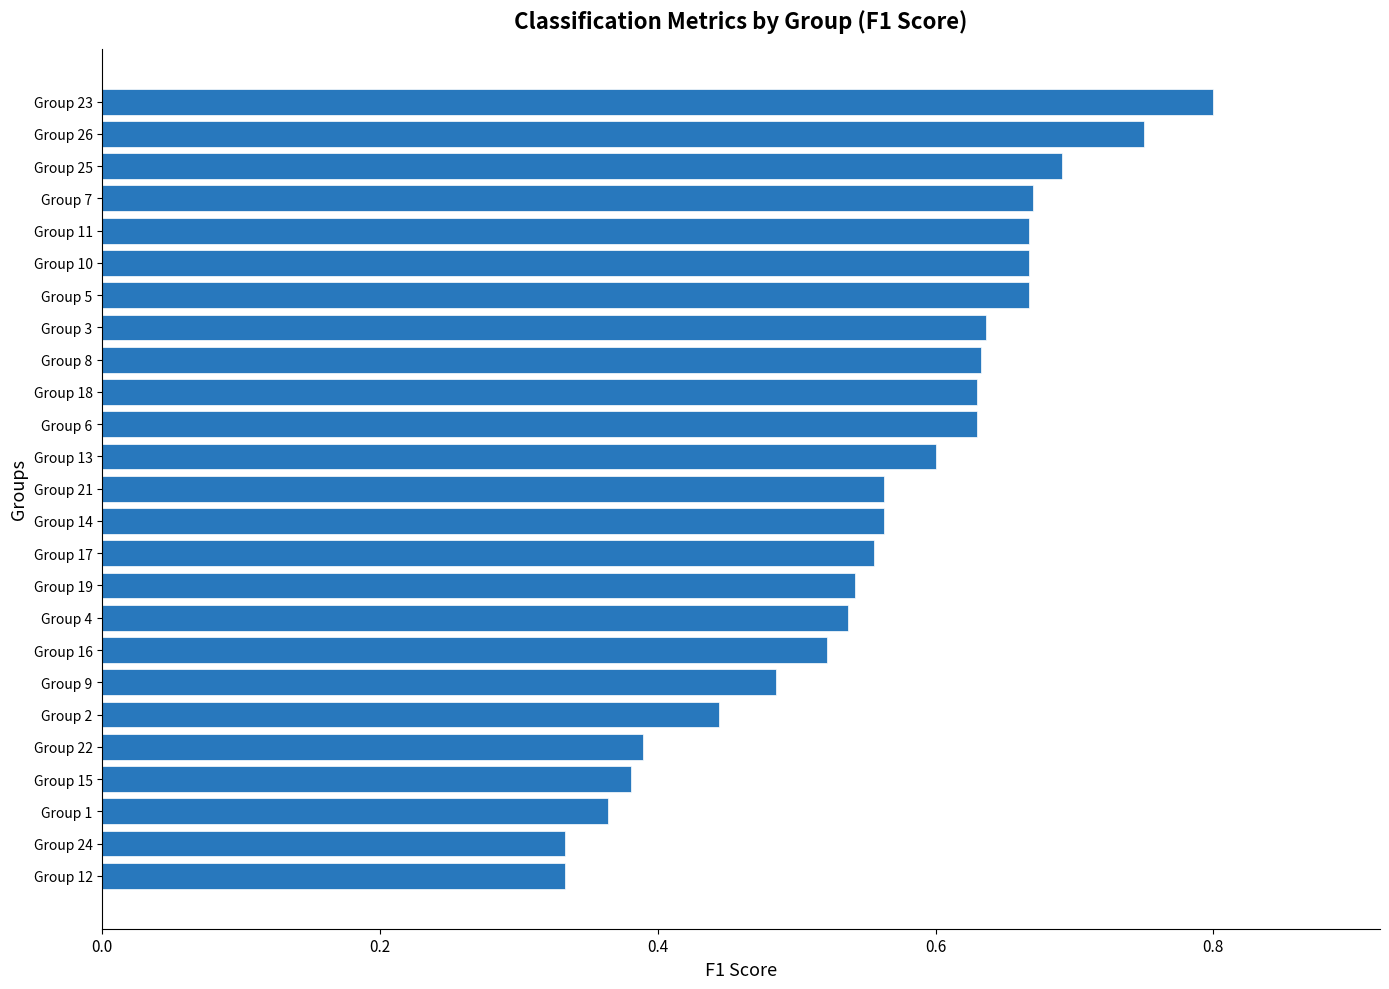

What is the sum of the values at Group 22 and Group 11?

1.1